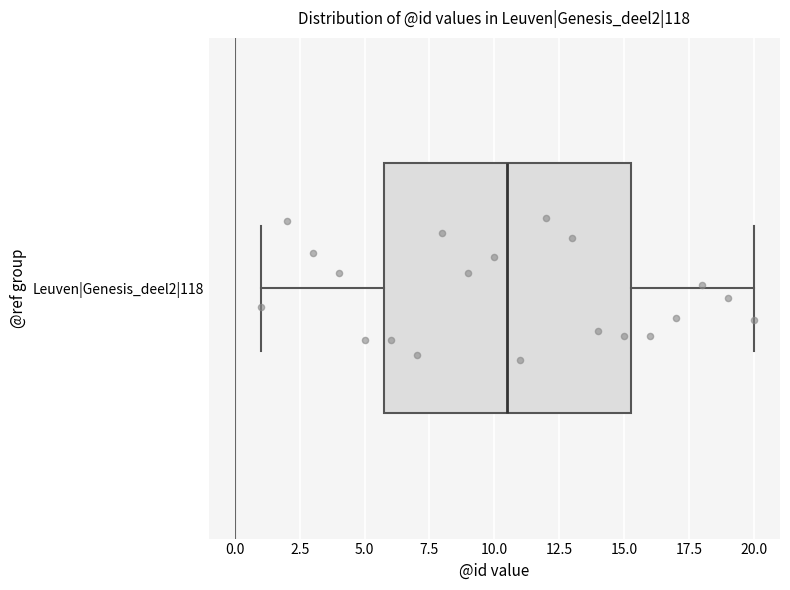

Read this box plot against the x-axis: the position of the median line, the range covered by the box, and the ends of both whiskers. The values are not printed on the chart, so give them approximately, as read against the axis.

median 10.5, box 6.0 to 15.5, whiskers 1.0 to 20.0